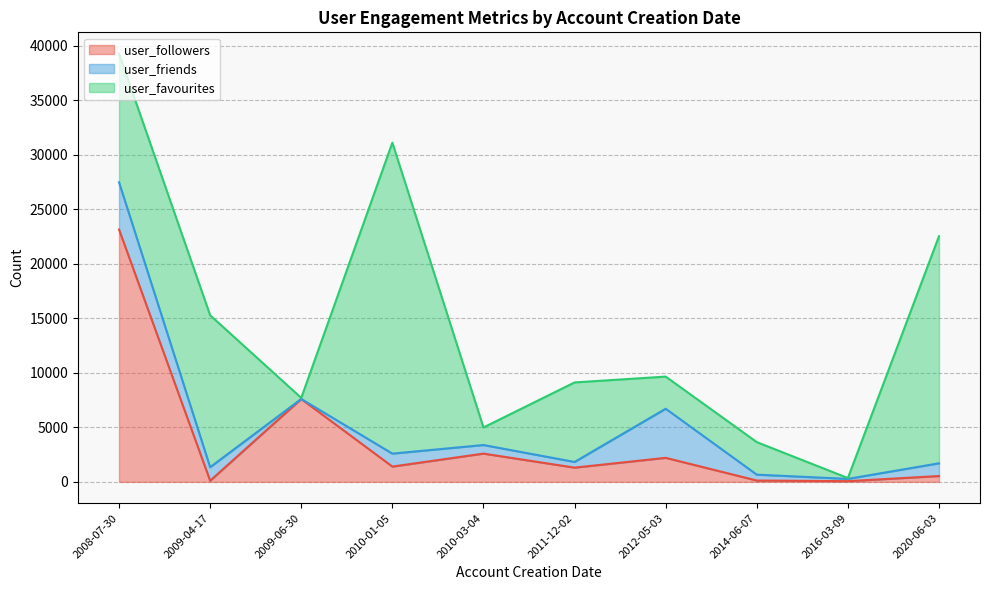

At which label does user_followers reach its peak?

2008-07-30